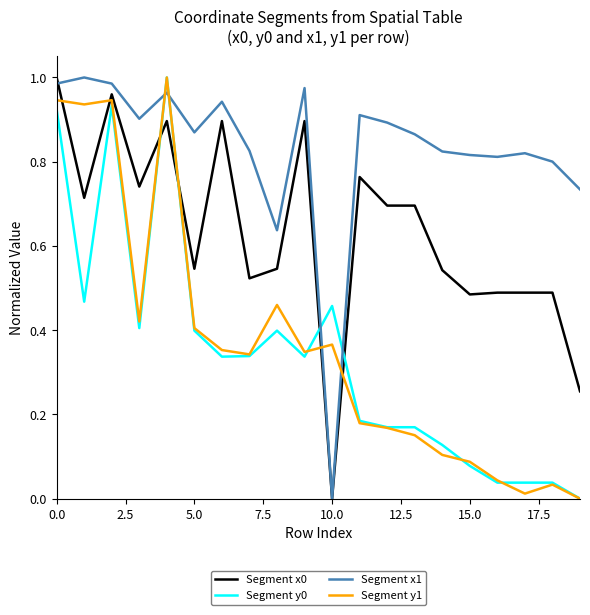

True or false: Segment x0 and Segment y0 intersect in this chart.

True